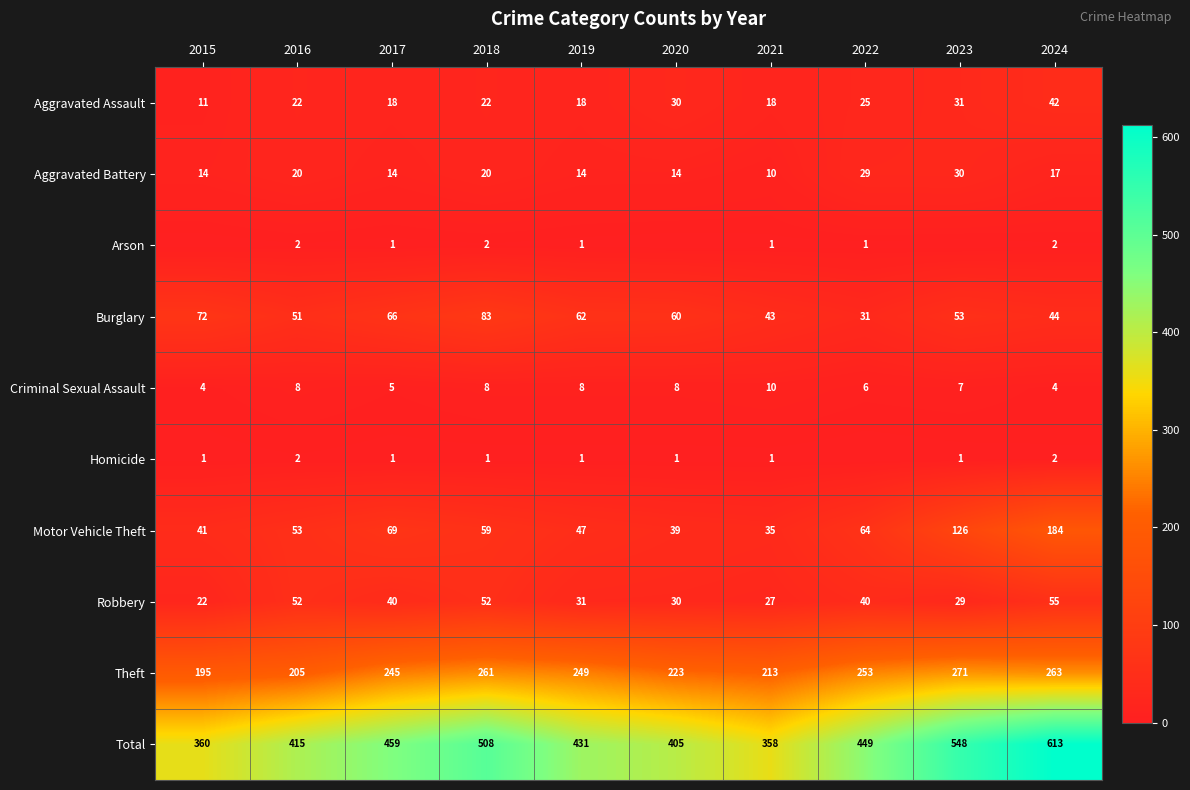

At which label does Theft first exceed 249?

2018